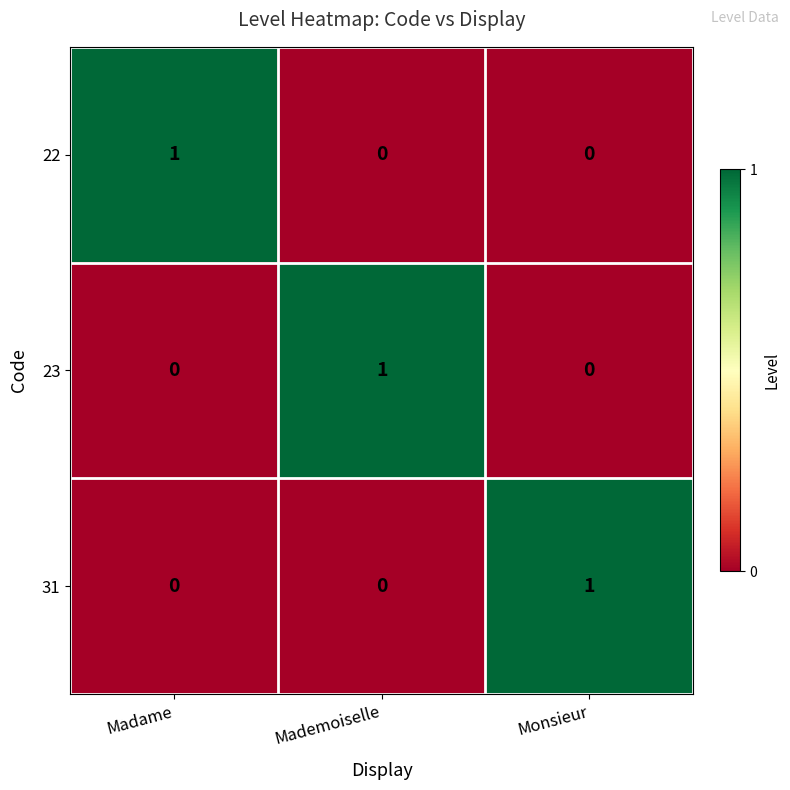

True or false: 23 has a value of 2 at Mademoiselle.

False